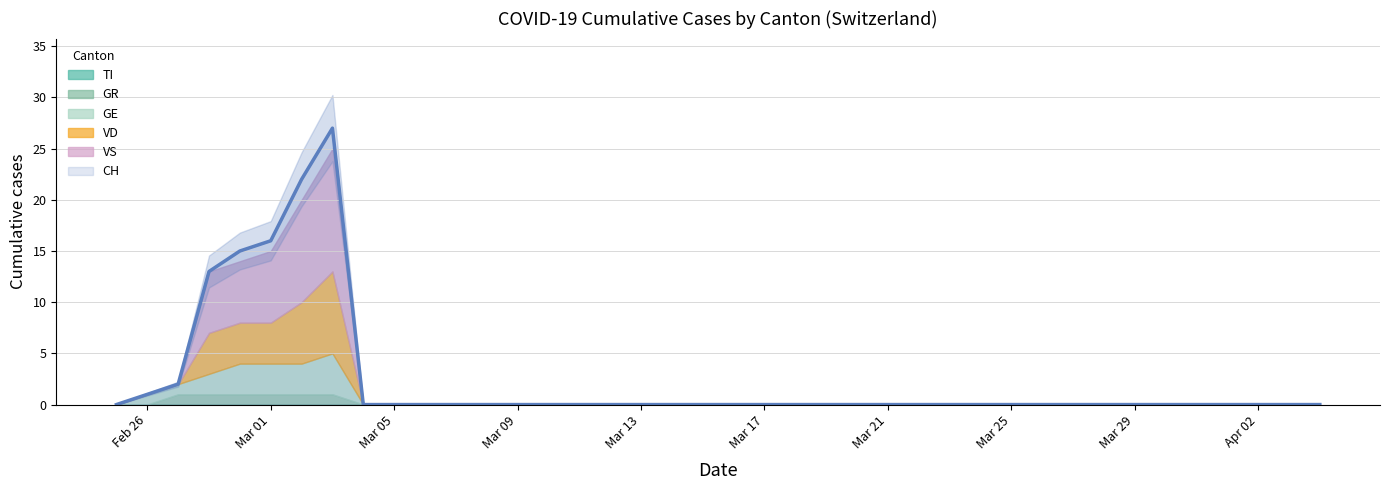

What position from the left is 2020-03-08?

13